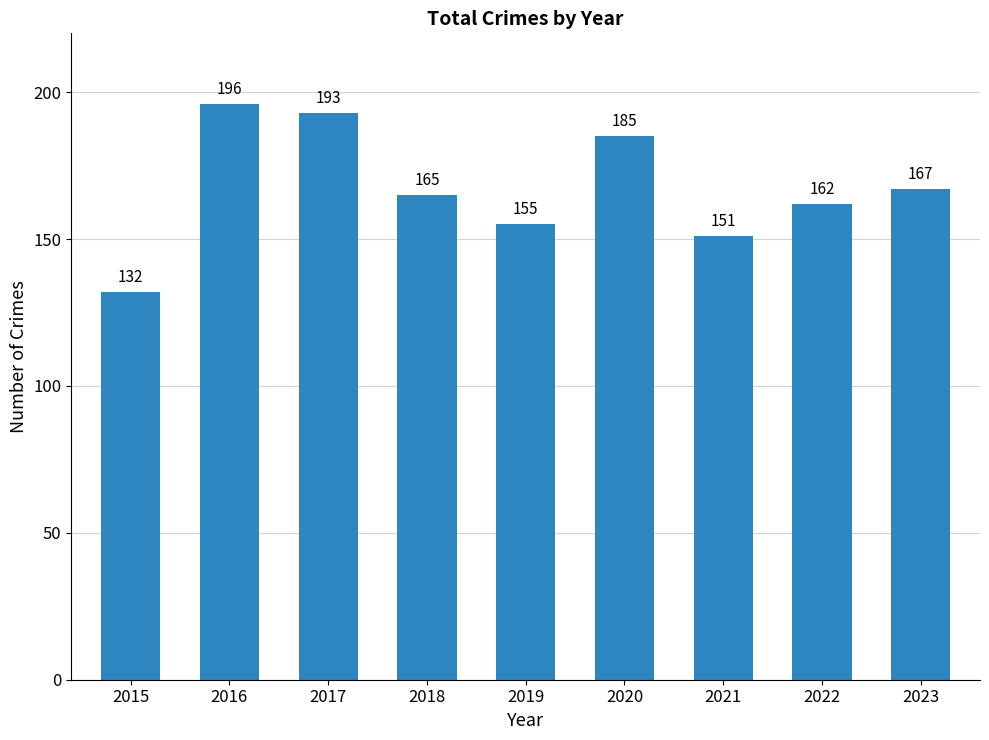

What is the sum of all values?

1506